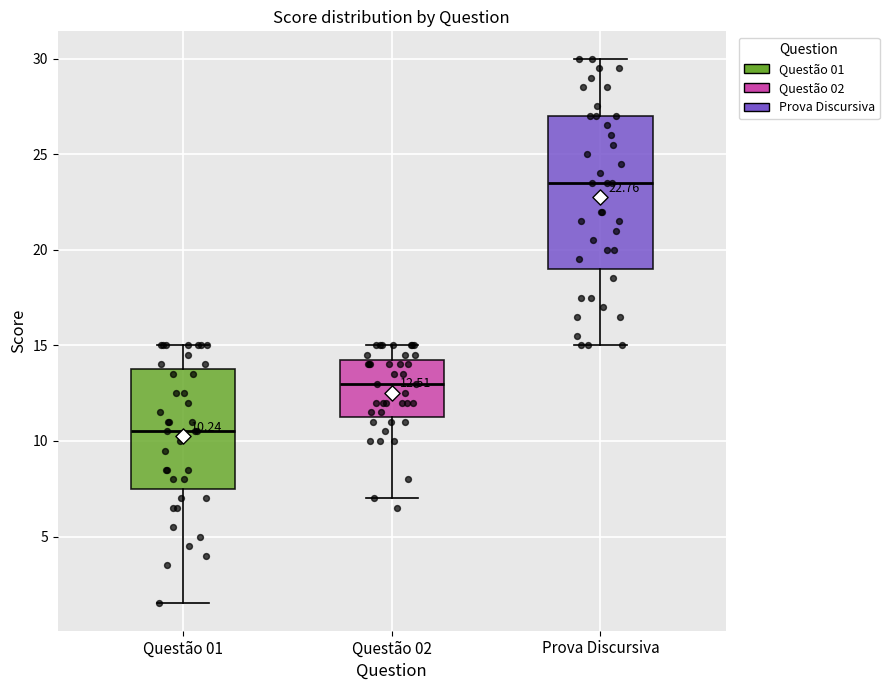

Which box has the highest median line?

Prova Discursiva